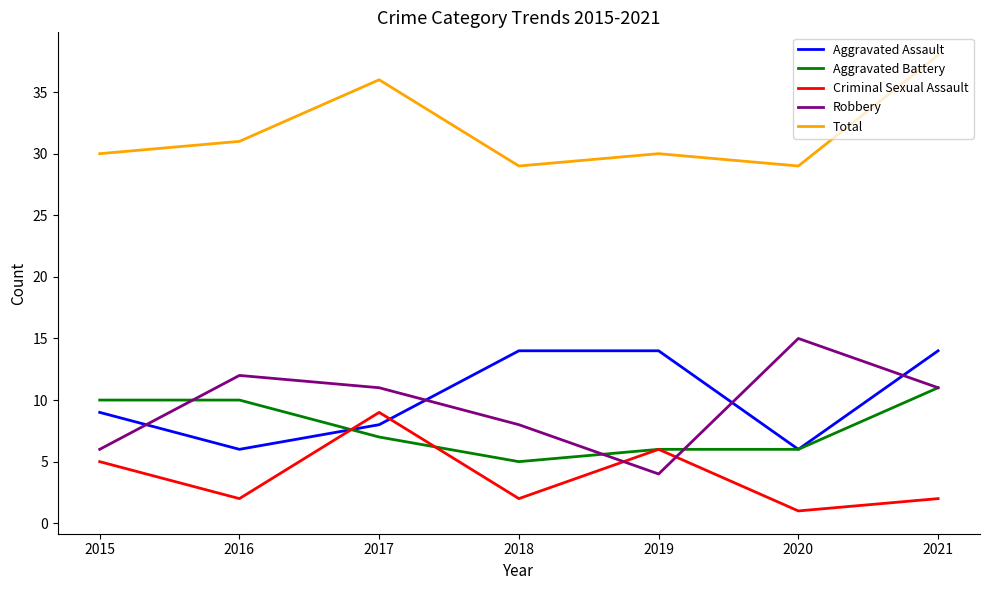

At which label does Robbery reach its minimum?

2019